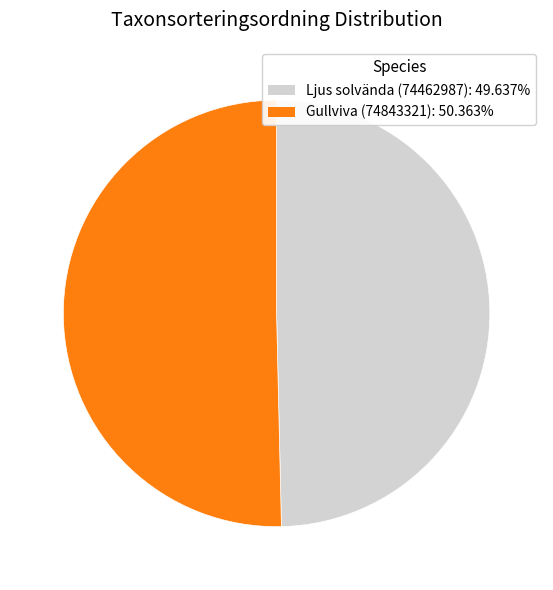

Which slice is the smallest?

Ljus solvända (74462987)